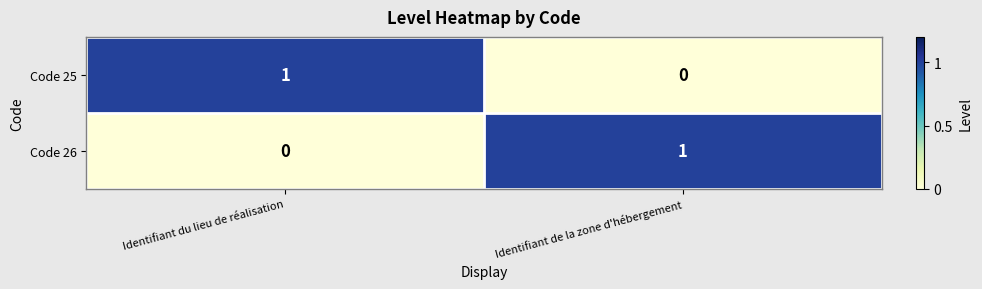

Reading left to right, what are all the values shown in this chart?

Code 25: Identifiant du lieu de réalisation=1	Identifiant de la zone d'hébergement=0
Code 26: Identifiant du lieu de réalisation=0	Identifiant de la zone d'hébergement=1